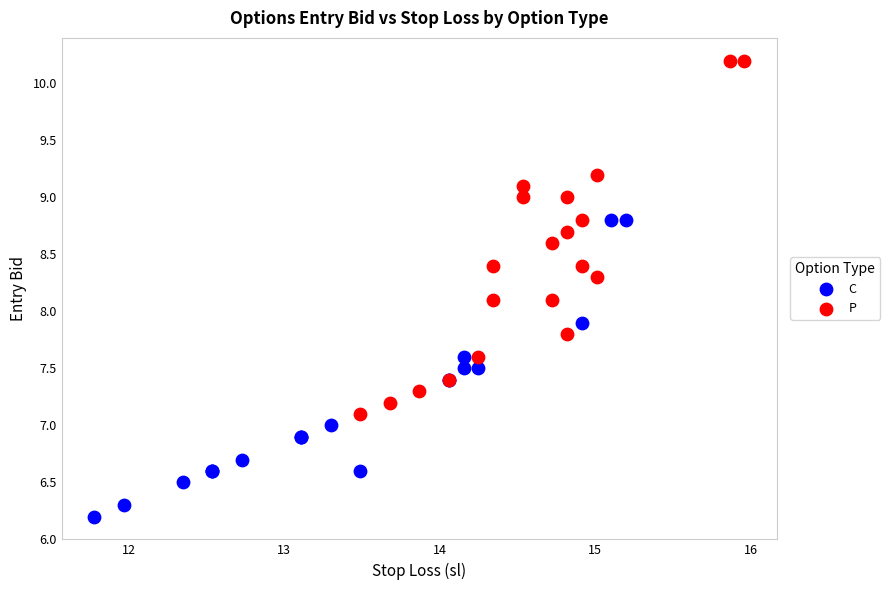

Which series has the largest Y range (max minus min)?

P